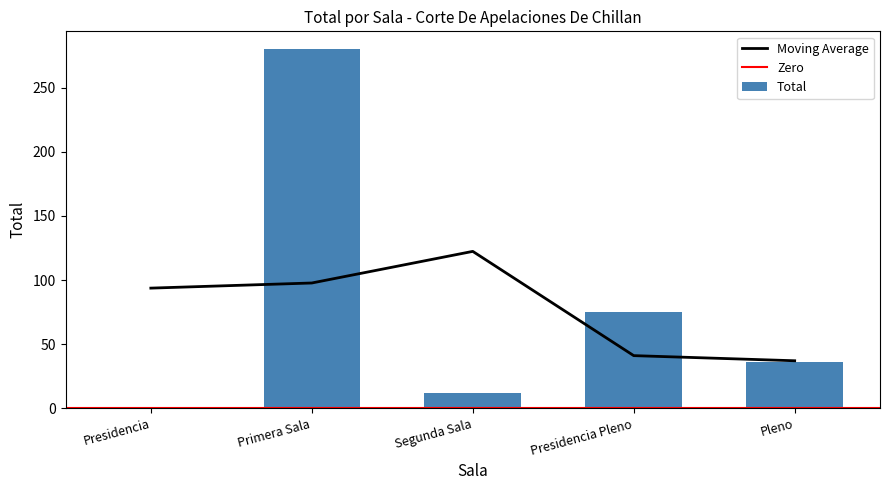

What value does the data have at Primera Sala, to the nearest 5?

280